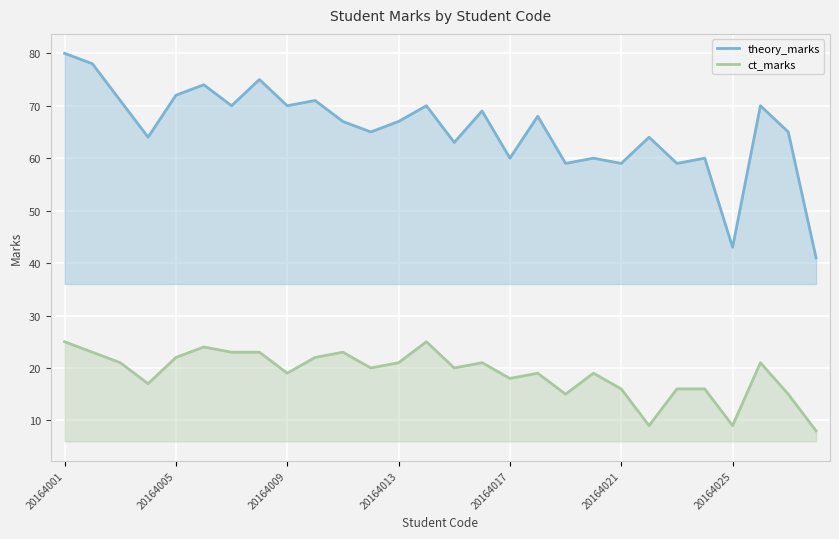

What is the smallest value displayed?

8